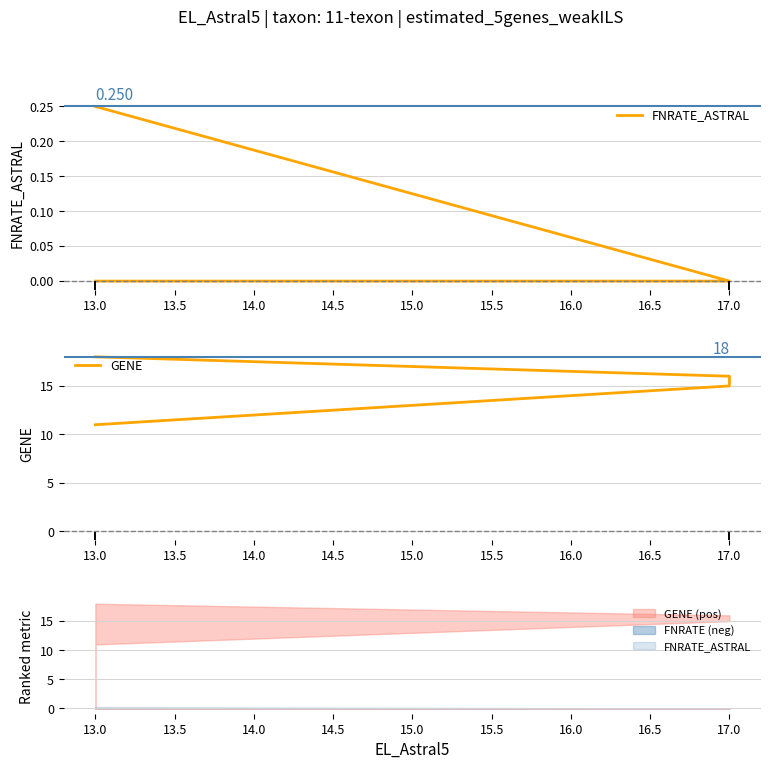

What is the difference between the maximum and second lowest values in the FNRATE_ASTRAL series?

0.2